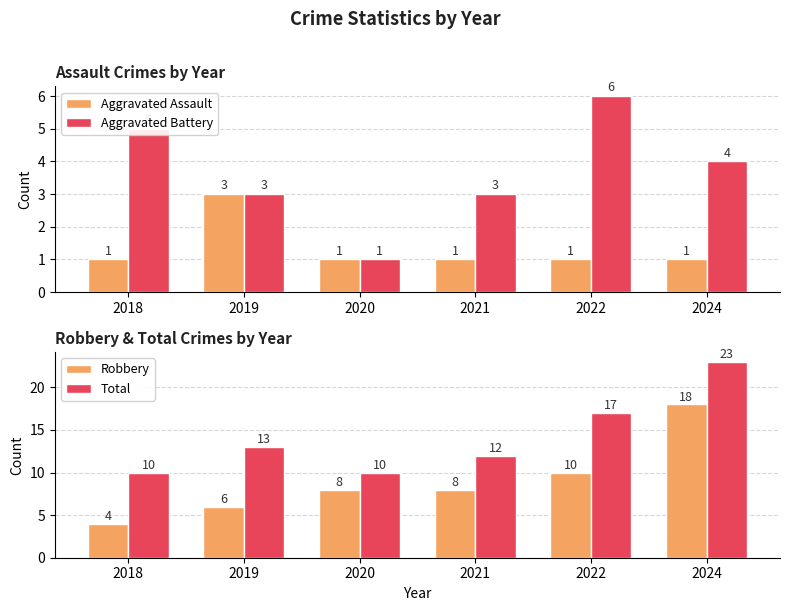

How many data points in Robbery are above 8?

2